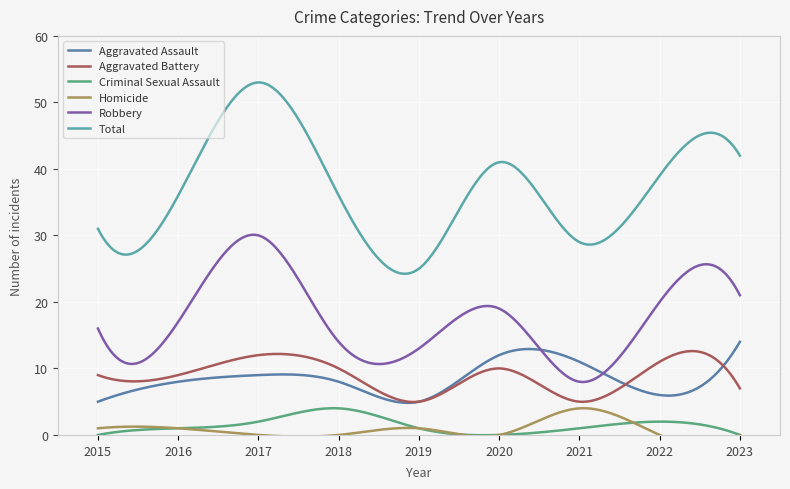

What is the minimum value for Robbery?

8.0